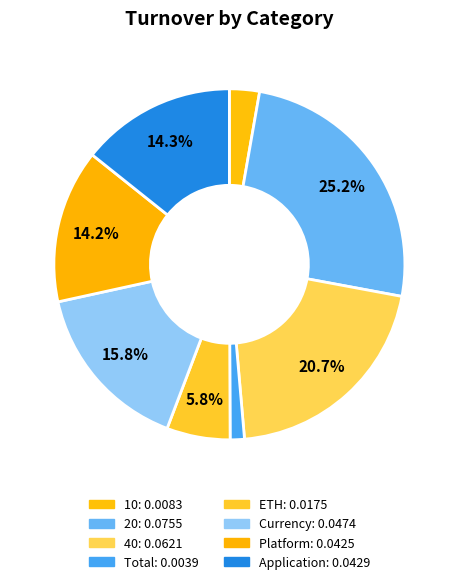

The Application slice represents 2% of the pie. True or false?

False